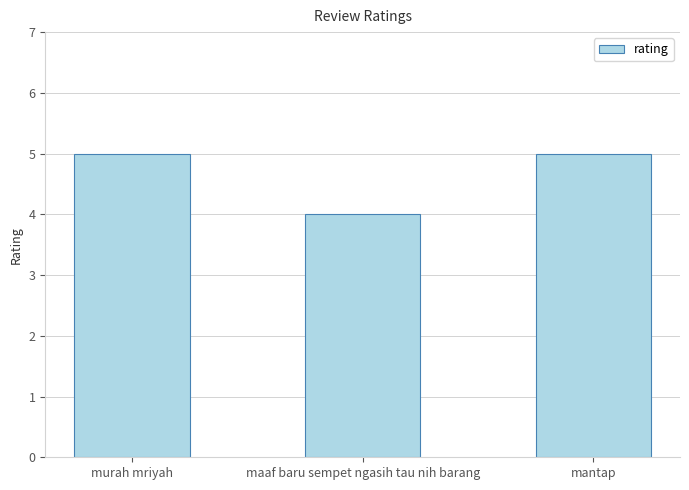

What is the change in value from murah mriyah to maaf baru sempet ngasih tau nih barang?

-1